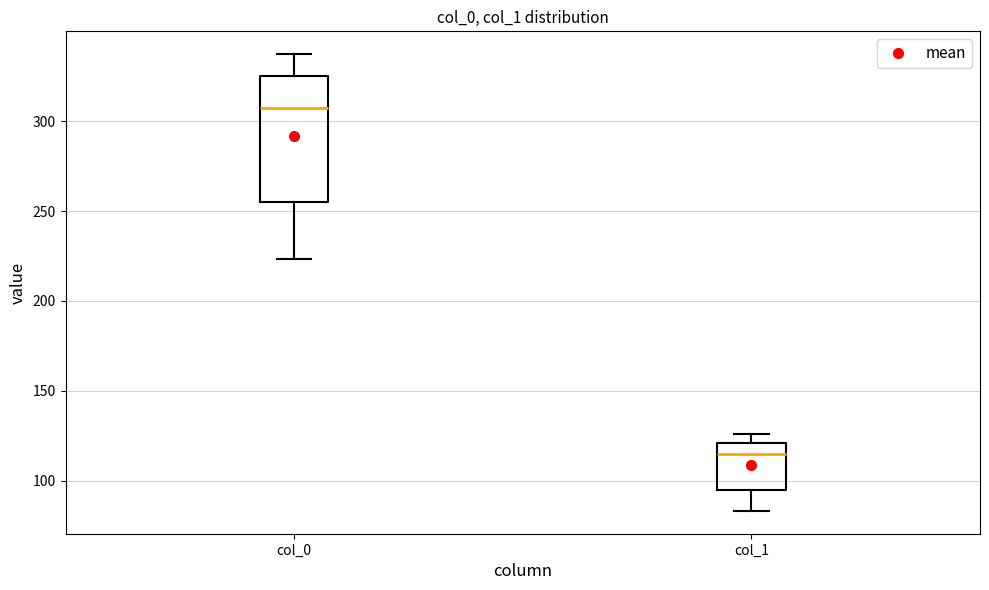

Which box's median line is the lowest?

col_1